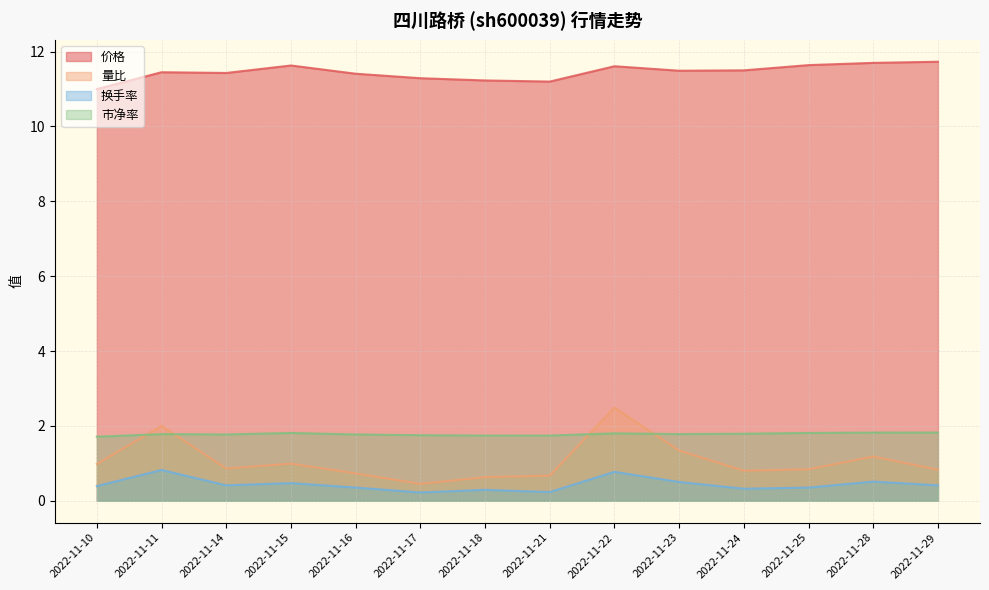

At which label is 换手率 closest to 0?

2022-11-17